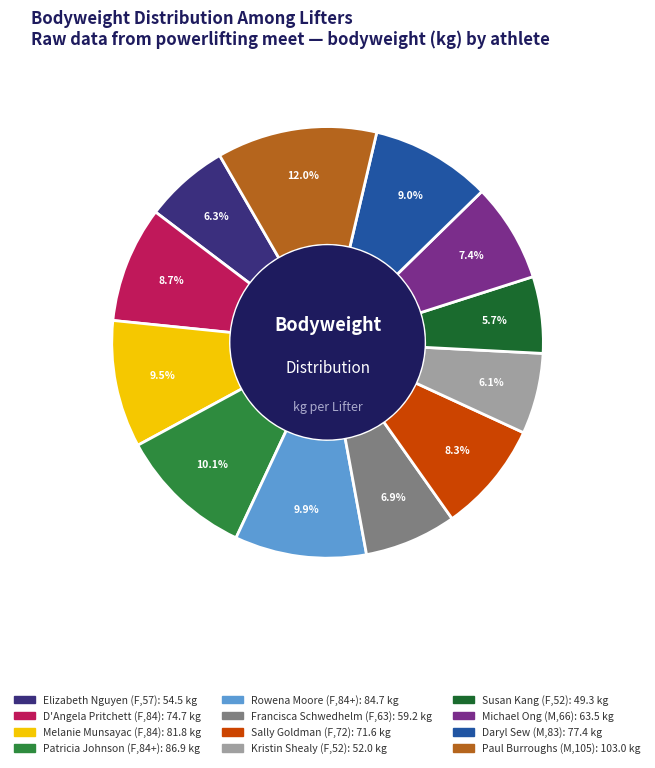

To the nearest percent, what is the average slice percentage?

8%